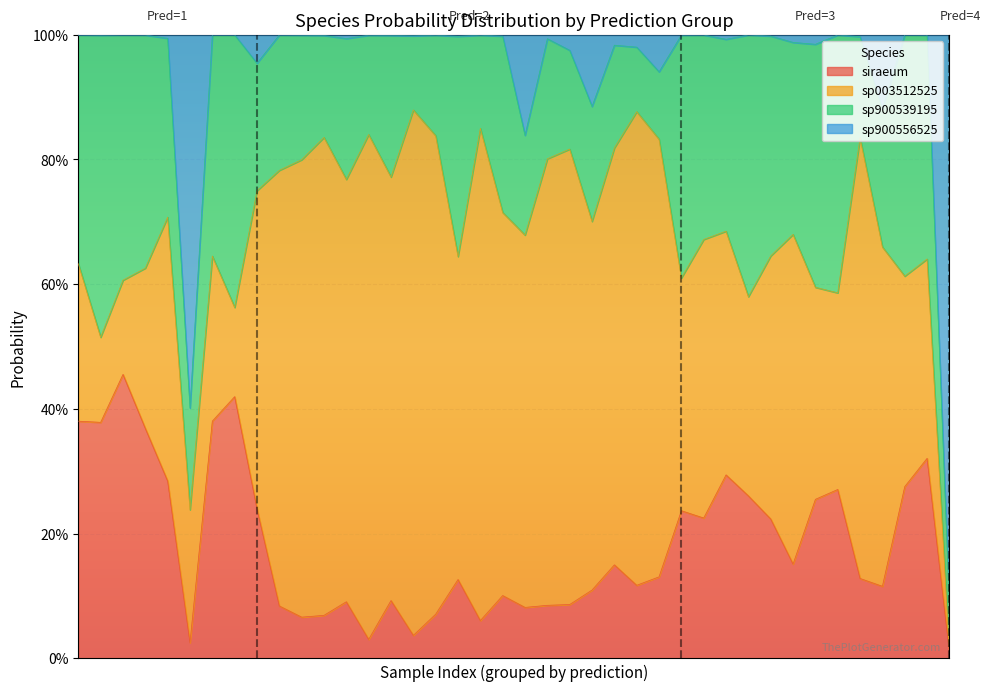

The value of s__Ruminiclostridium_E siraeum at 3 is 0.1. True or false?

False